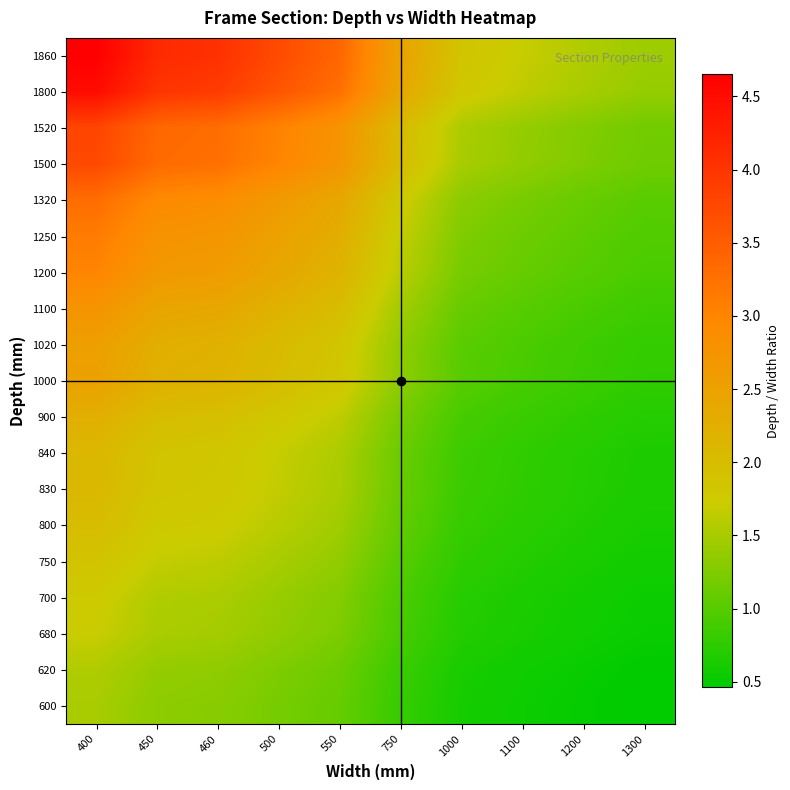

At which category is the sum across all series the highest?

400